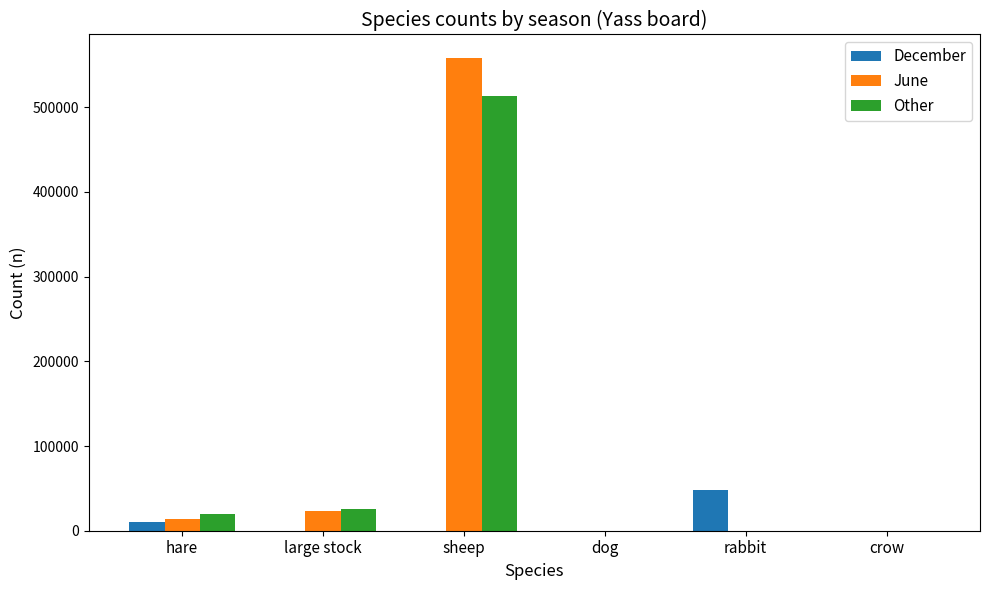

What is the total value across all series at hare?

44097